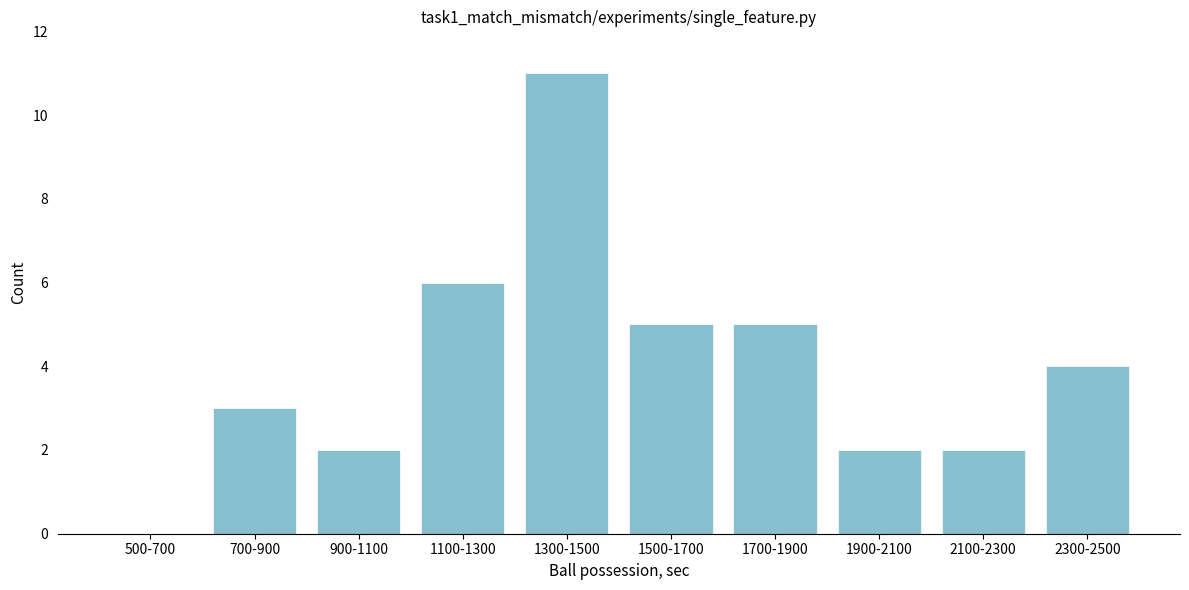

Reading left to right, extract all data points from this chart.

500-700=0	700-900=3	900-1100=2	1100-1300=6	1300-1500=11	1500-1700=5	1700-1900=5	1900-2100=2	2100-2300=2	2300-2500=4